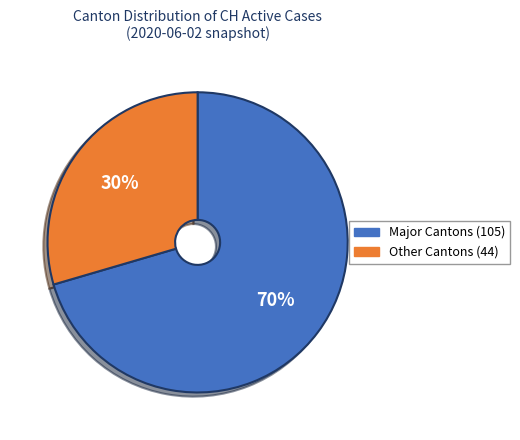

Does any single category account for the majority?

Yes